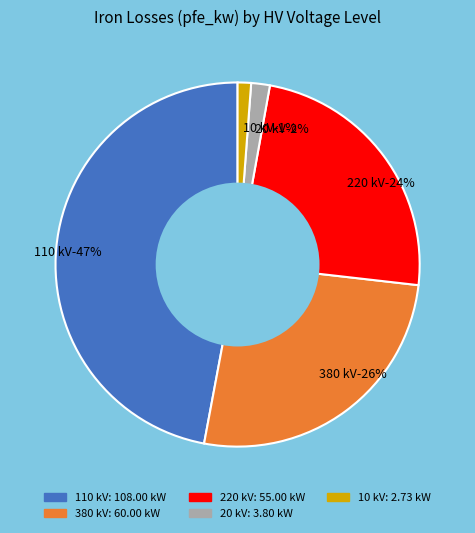

Which has a higher value, 110 or 110?

110